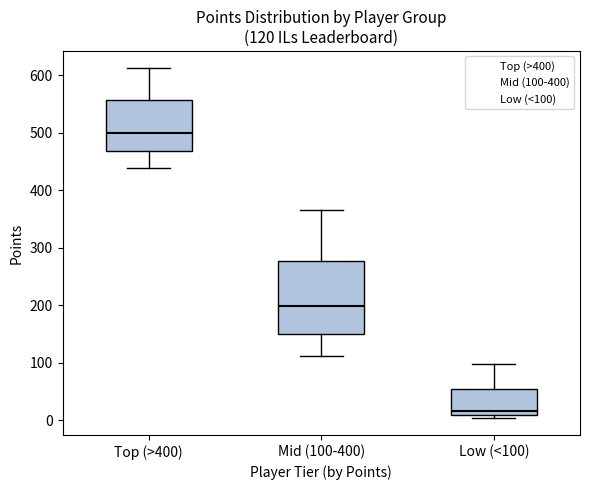

Which box's median line is the lowest?

Low (<100)